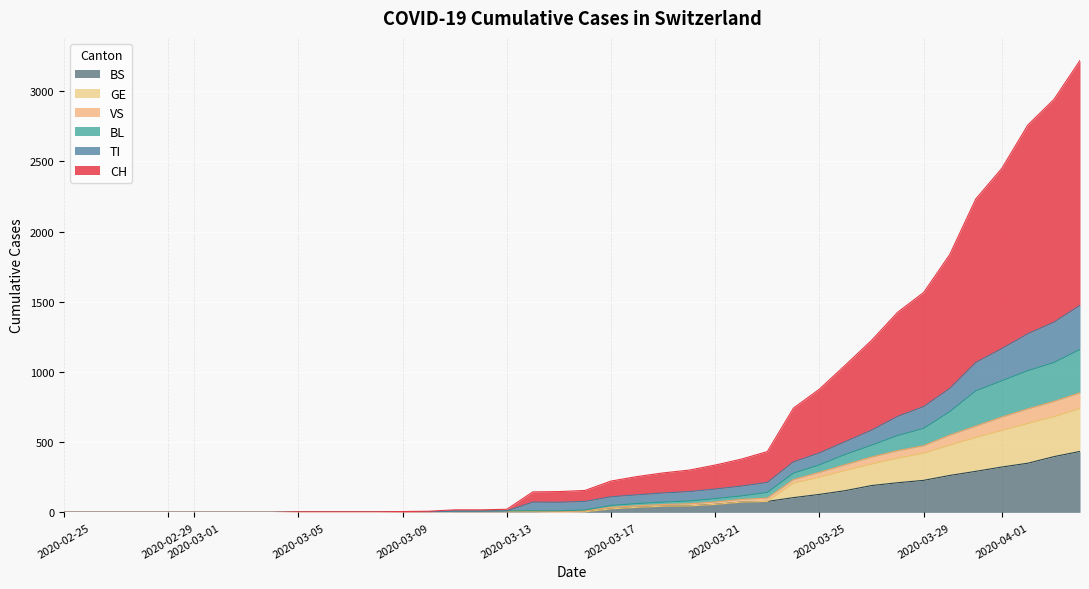

What is the highest value of the BS series?

434